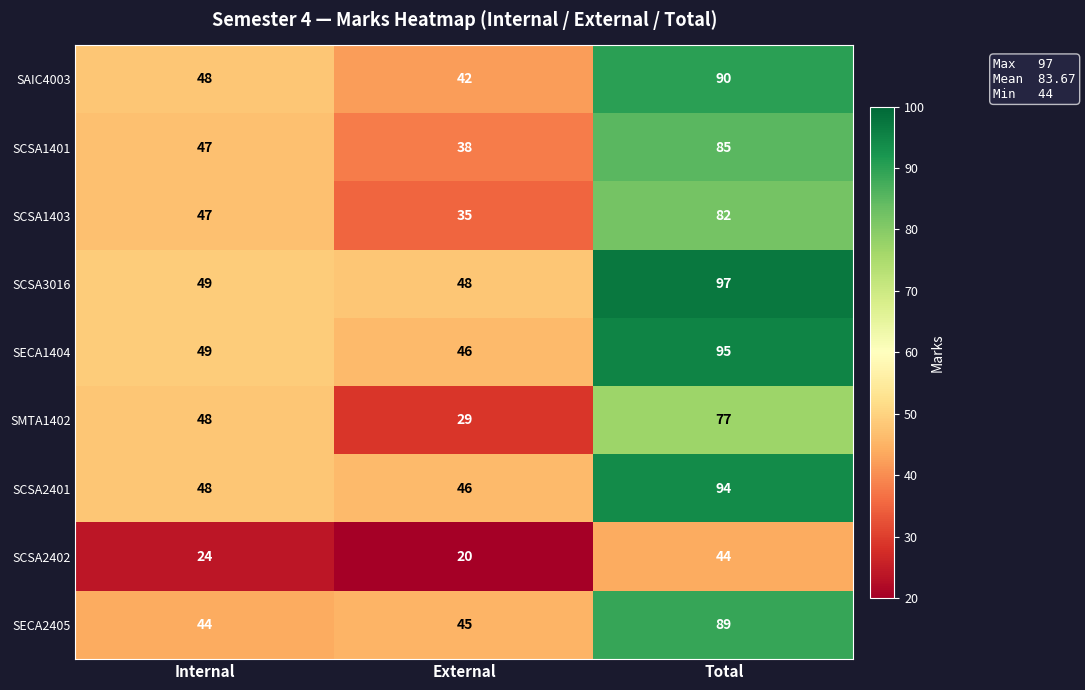

At which category is the sum across all series the highest?

Total